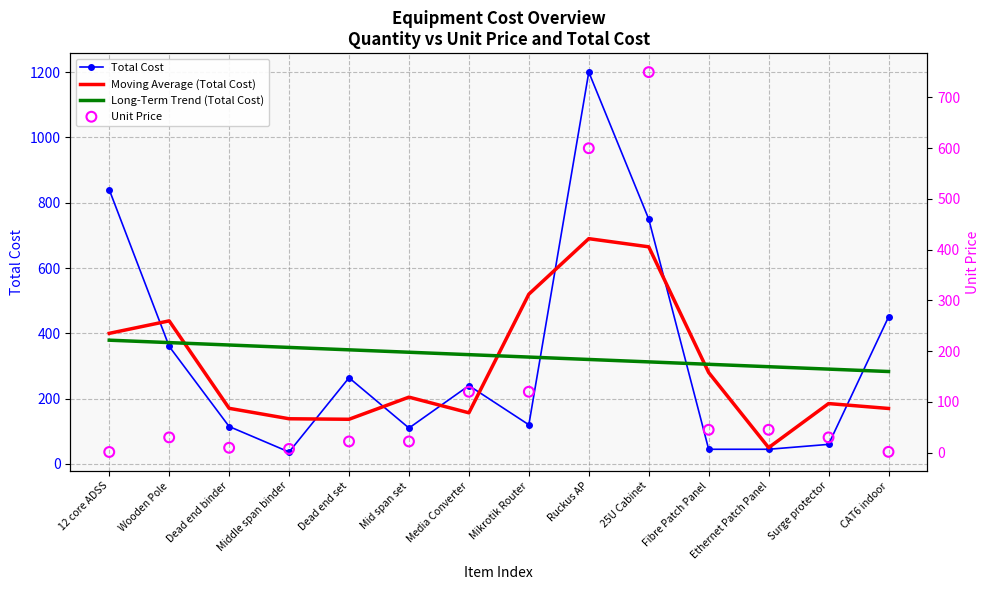

What are all the series names shown in the legend?

Total Cost, Moving Average (Total Cost), Long-Term Trend (Total Cost), Unit Price